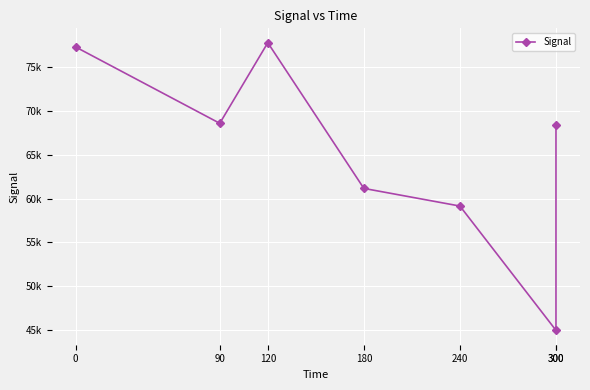

What is the sum of all values?

457520.8